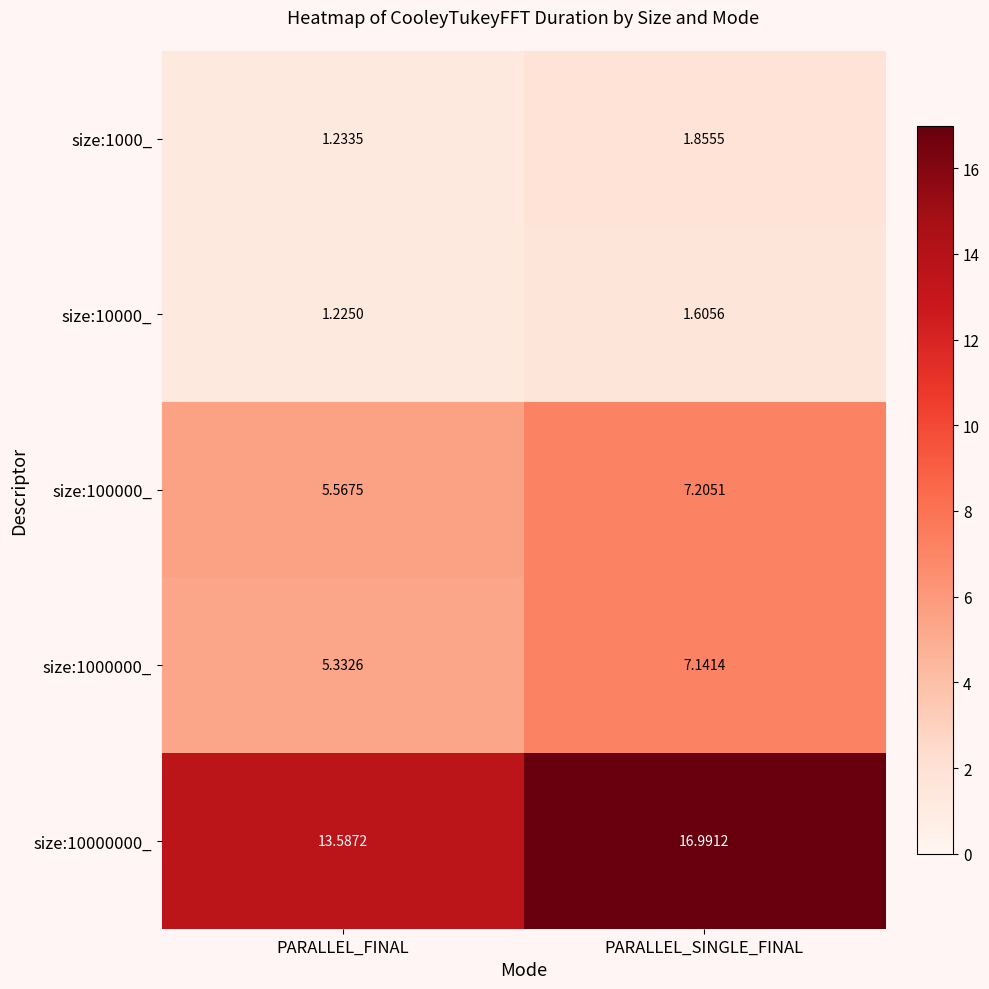

At which label does size:100000_ first exceed 7?

PARALLEL_SINGLE_FINAL